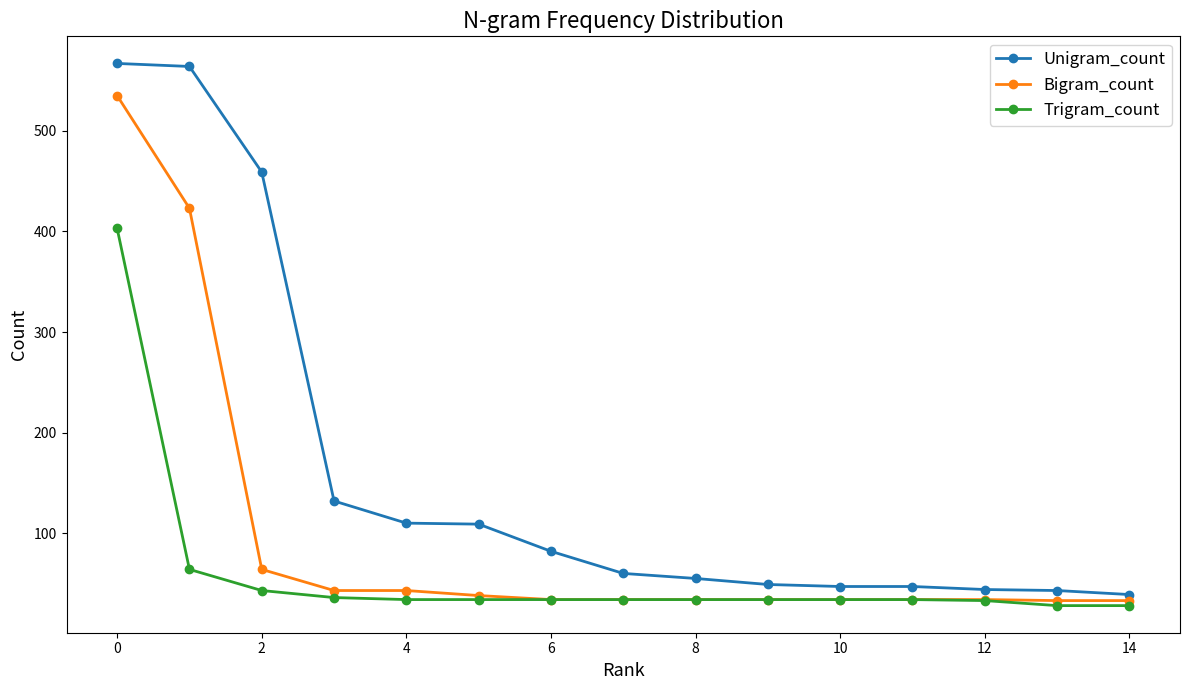

What is the lowest value of the Unigram_count series?

39